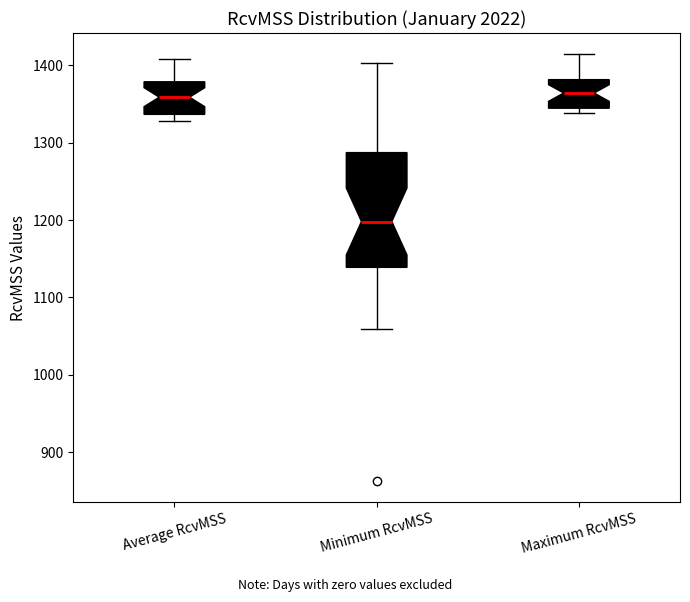

Reading left to right, transcribe this box plot: for each box, give where its median line is, the range the box spans, and where its two whiskers end, as read against the y-axis. The values are not printed on the chart, so give them approximately, as read against the axis.

Average RcvMSS: median 1360, box 1340 to 1380, whiskers 1330 to 1410
Minimum RcvMSS: median 1200, box 1140 to 1290, whiskers 1060 to 1400
Maximum RcvMSS: median 1360, box 1340 to 1380, whiskers 1340 (just below the box's lower edge) to 1410